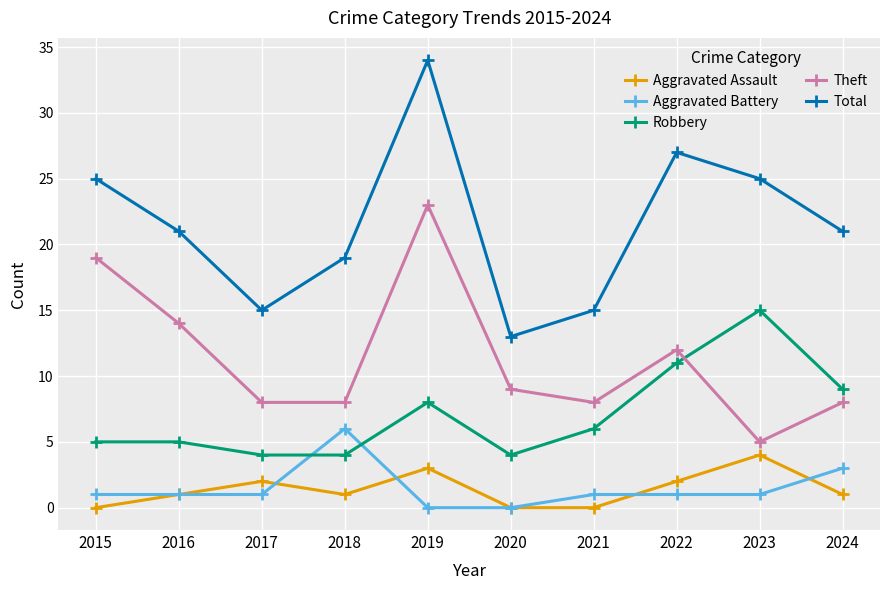

Is this an area chart (filled region under the line)?

No